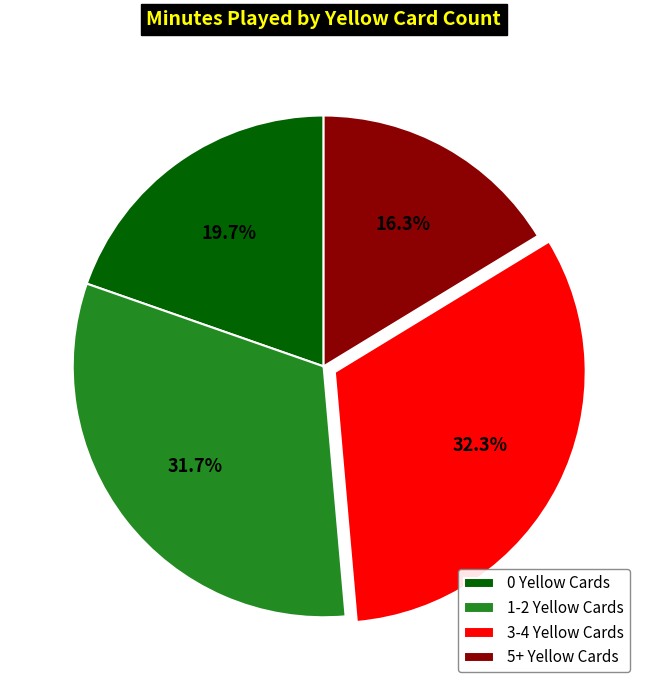

Count the number of slices in the pie.

4